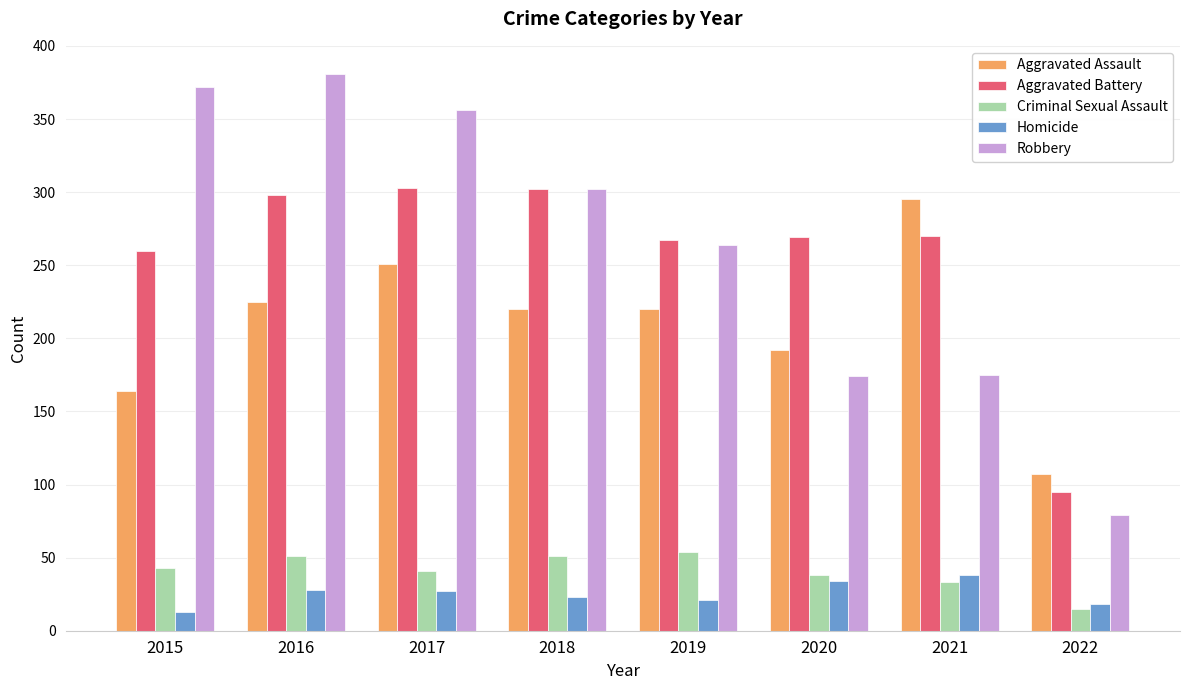

What is the average value of the Robbery series?

263